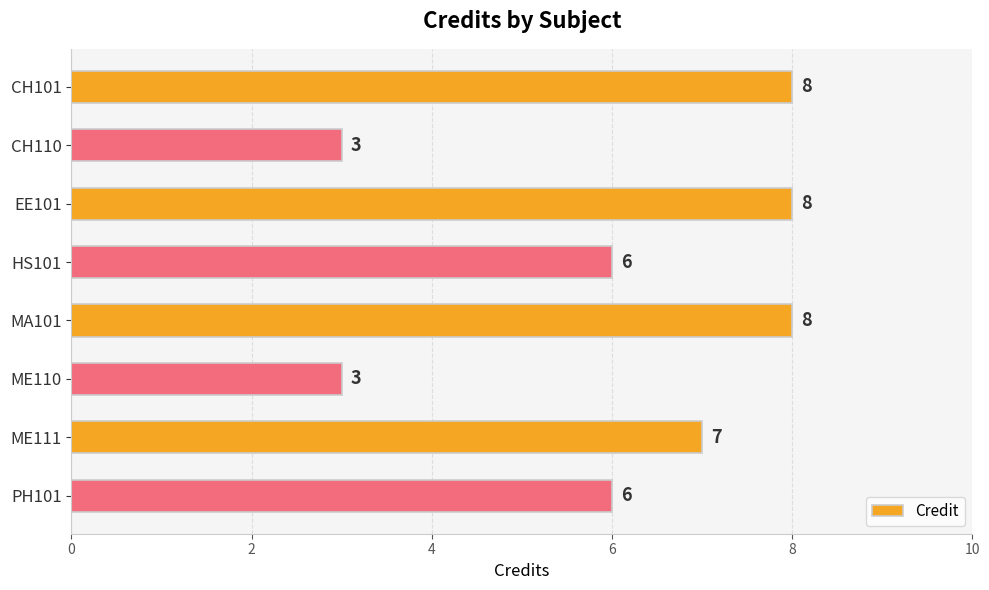

What is the average value?

6